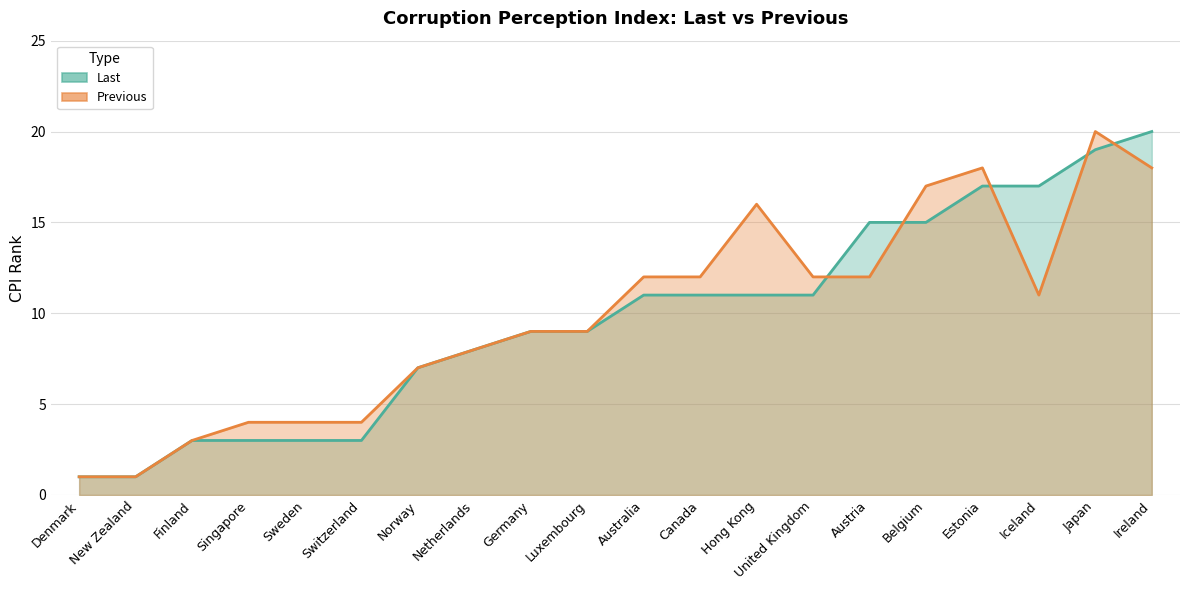

Which category has the lowest value in the Last series?

Denmark